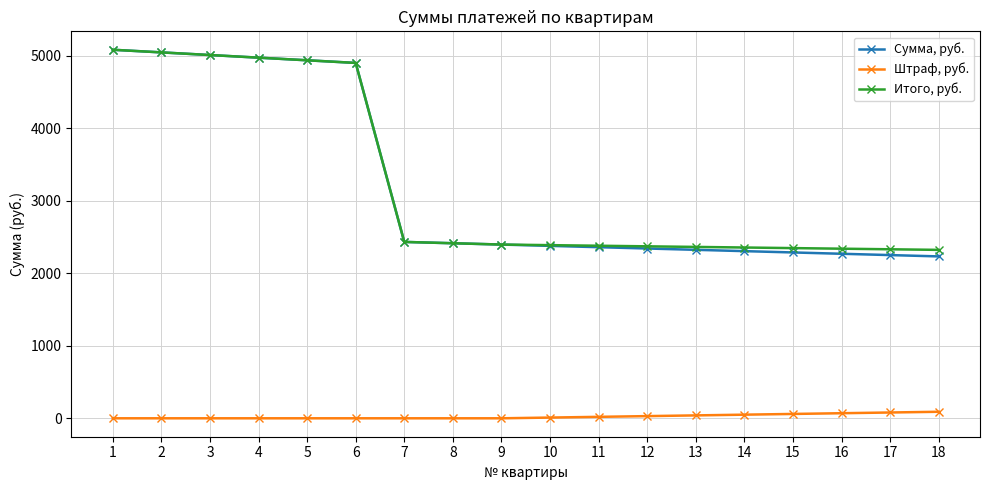

At which label does Итого, руб. first exceed 2395?

1